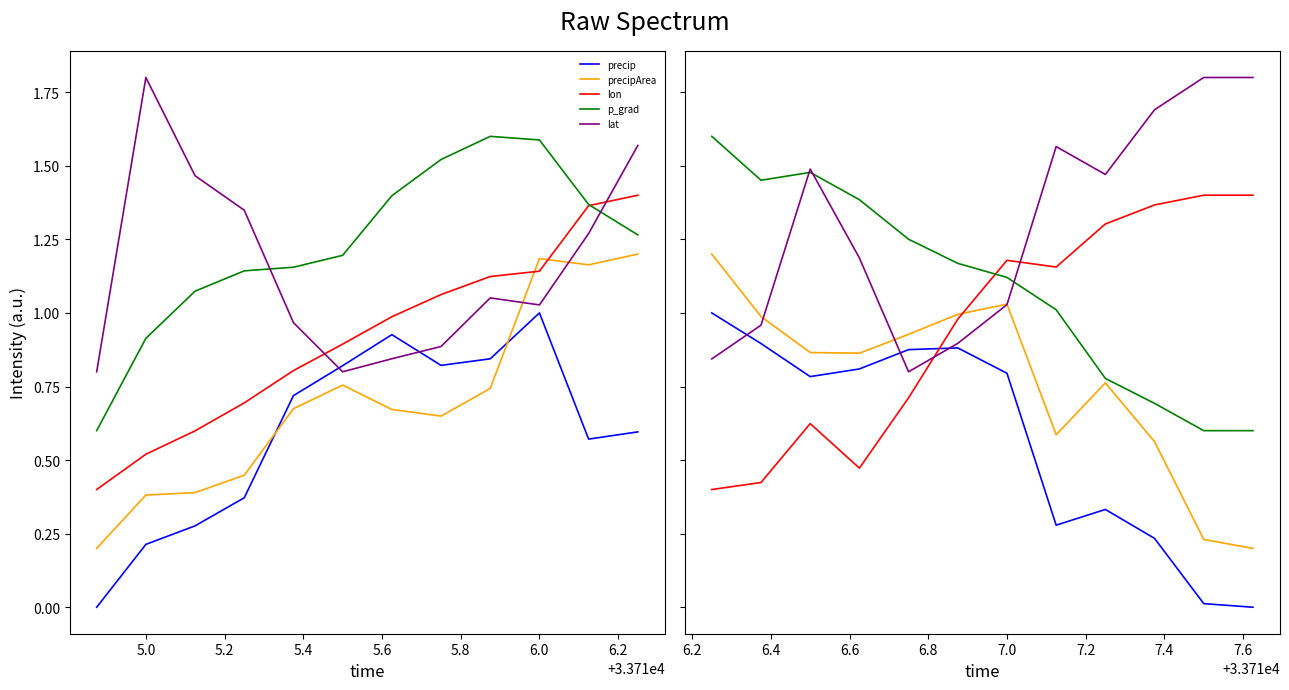

Rank the series by their maximum value, from highest to lowest.

lat, p_grad, lon, precipArea, precip